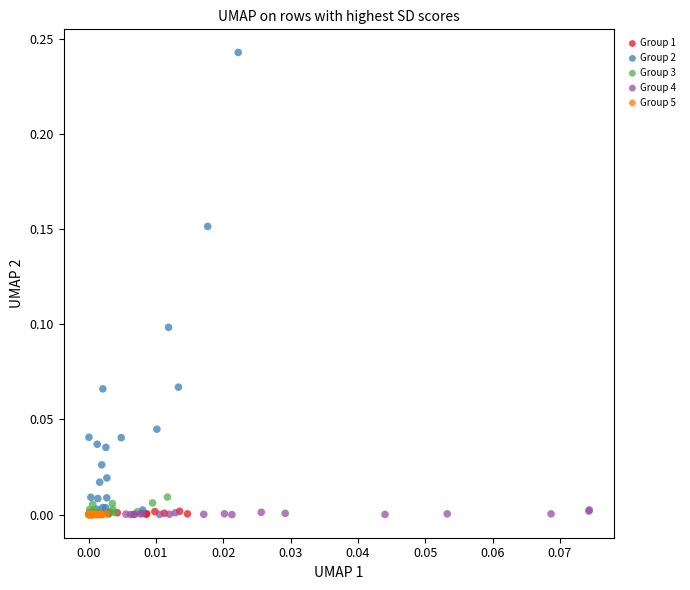

Which series has the widest spread of Y values?

Group 2